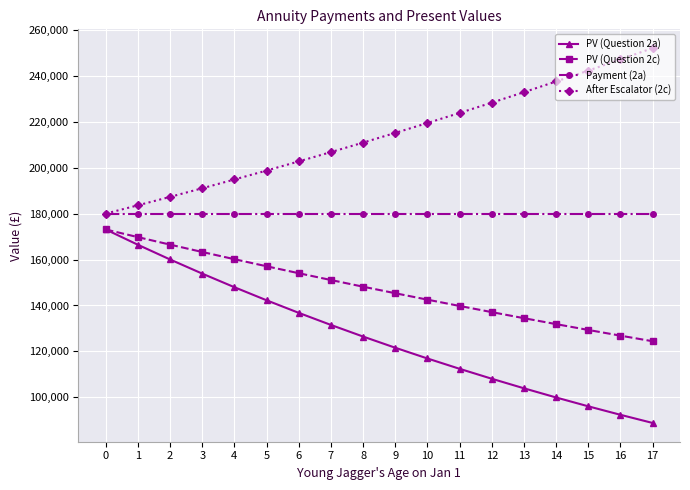

What is the sum of all PV (Question 2c) values?

2654817.9